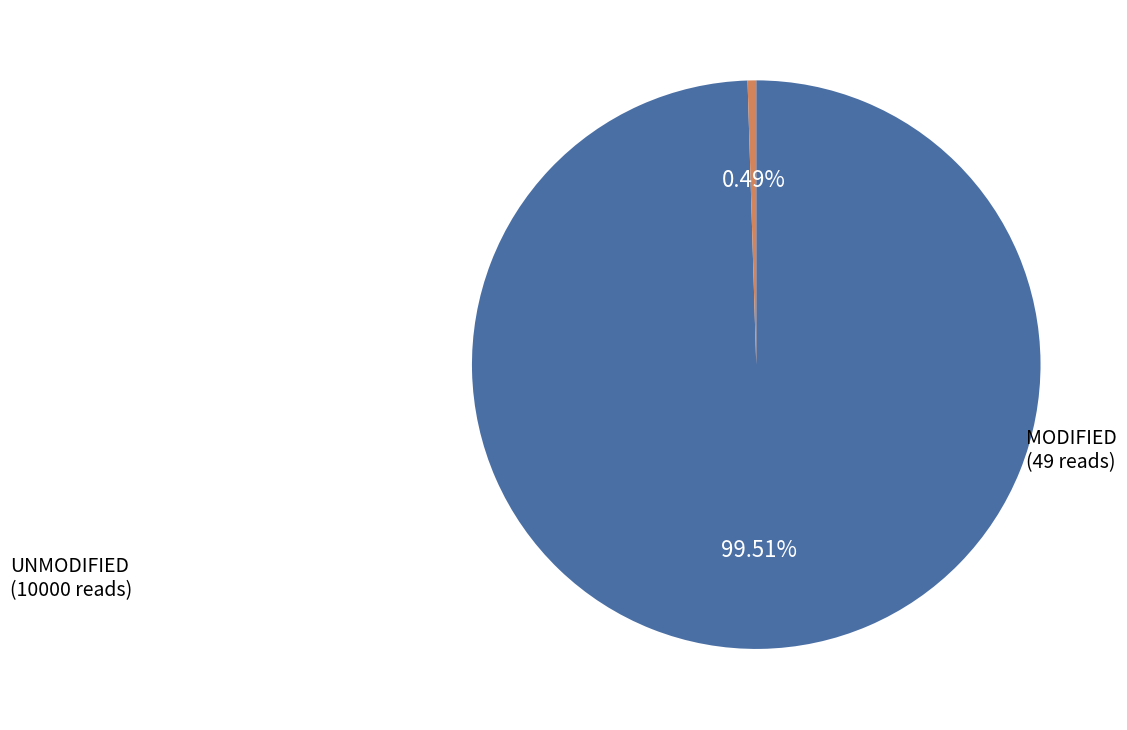

Does any single category account for the majority?

Yes